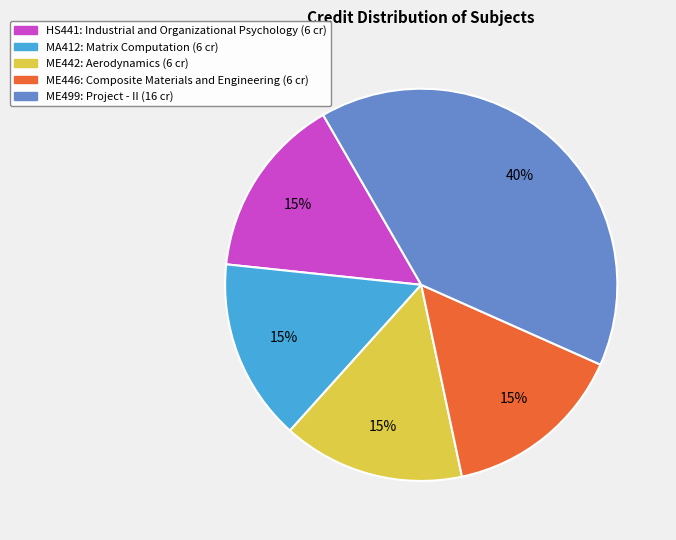

True or false: ME446: Composite Materials and Engineering (6 cr) accounts for 15% of the total.

True